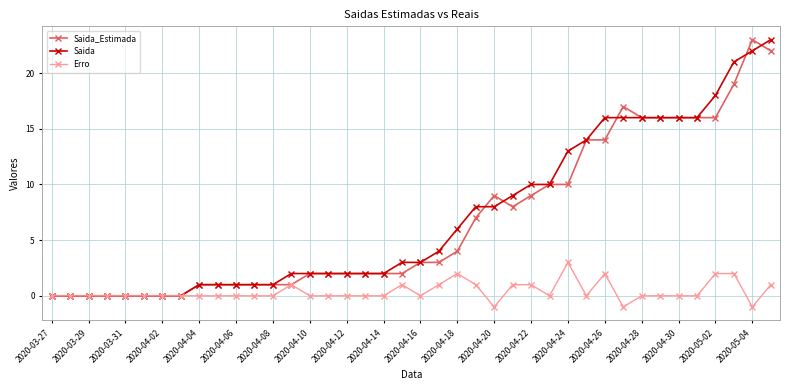

True or false: Saida_Estimada has more than 2 interior local peaks.

True